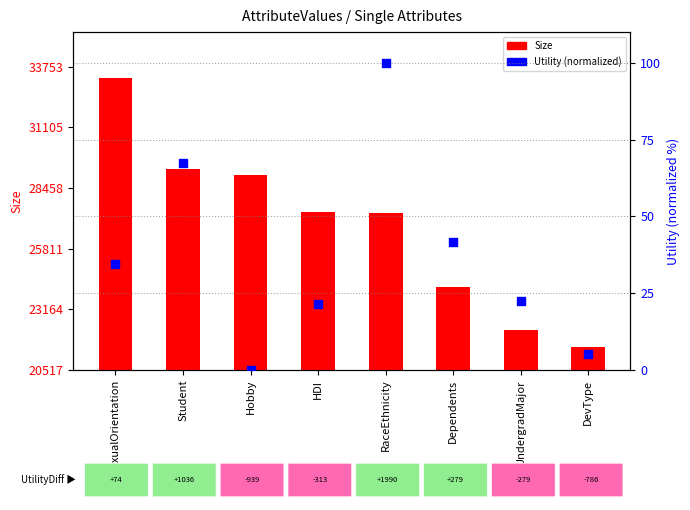

Which series reaches the maximum Y coordinate?

Size